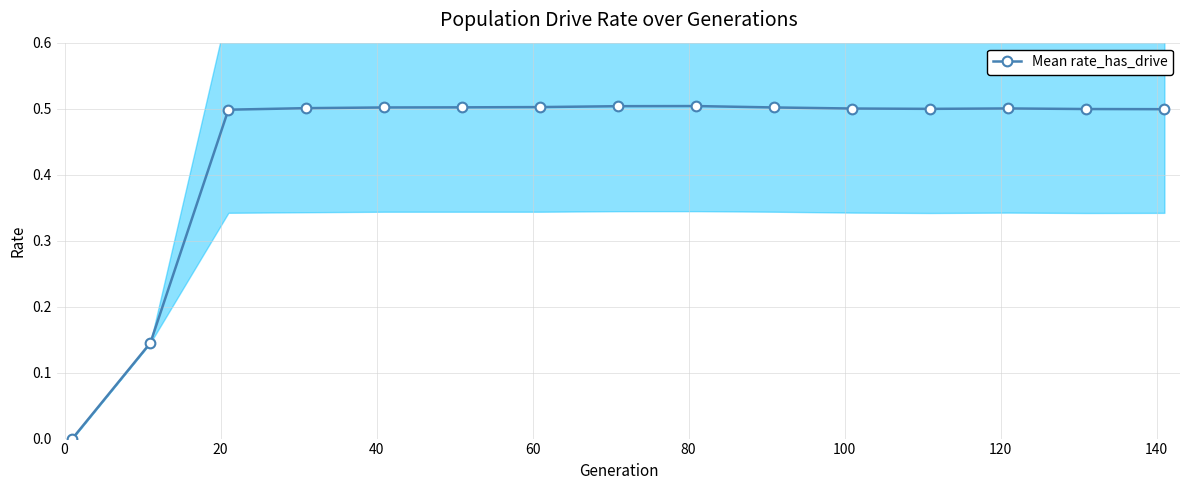

What is the highest value of the Mean rate_has_drive series?

0.5